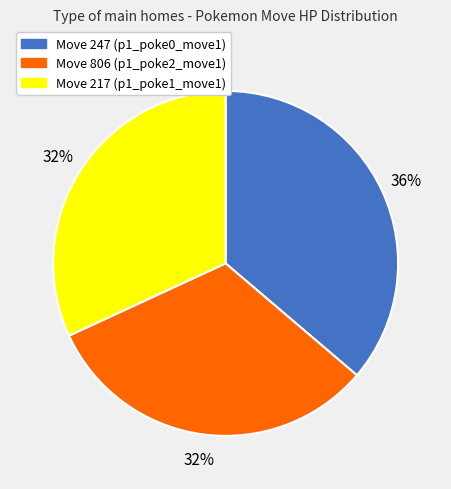

To the nearest percent, what is the average slice percentage?

33%